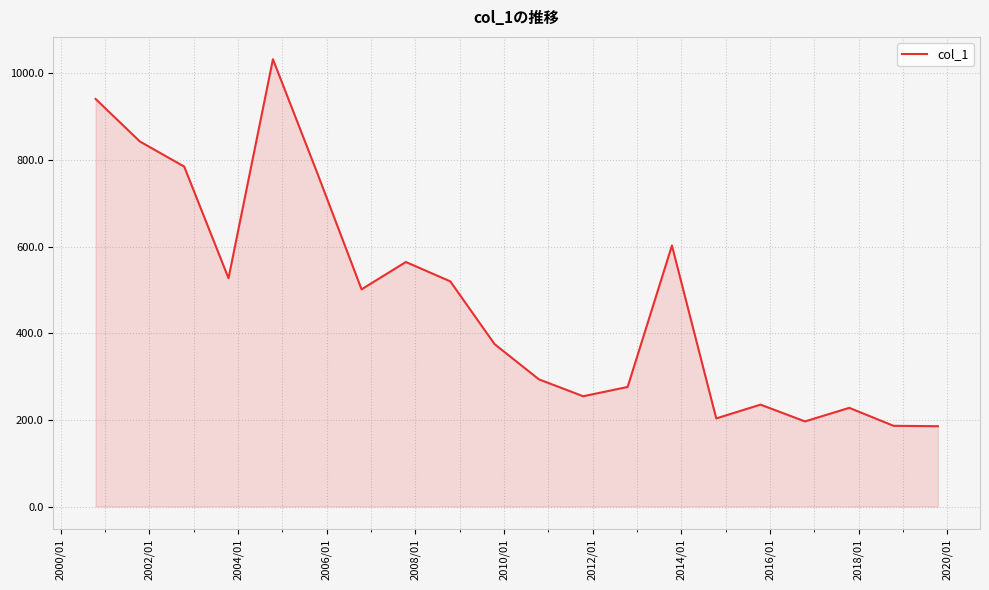

What is the difference between the maximum and minimum values?

847.1